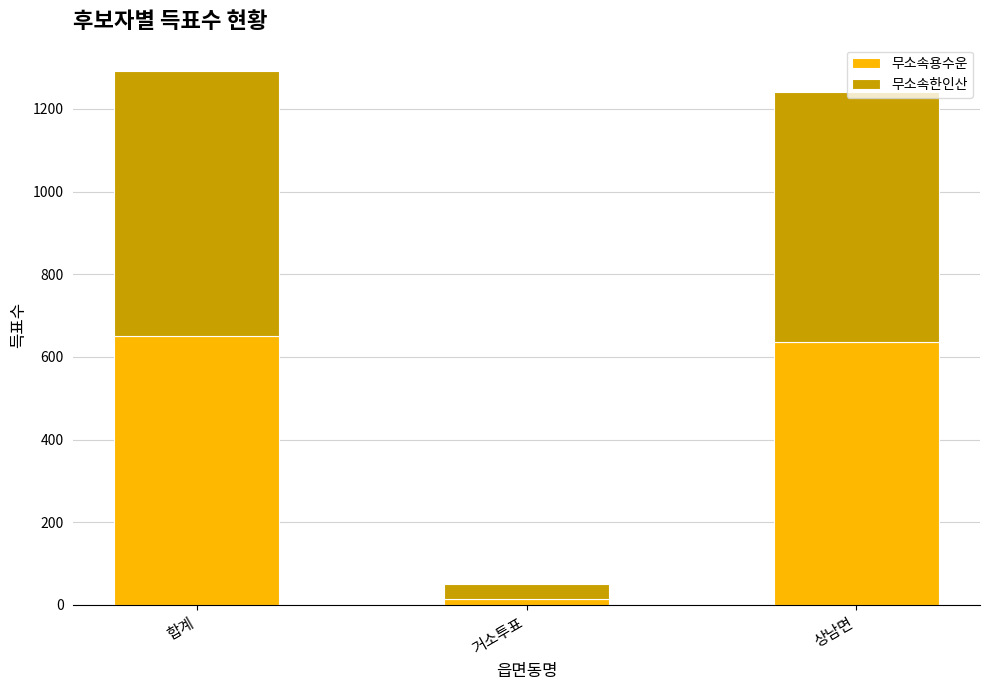

What is the difference between the 무소속용수운 values at 합계 and 거소투표?

636